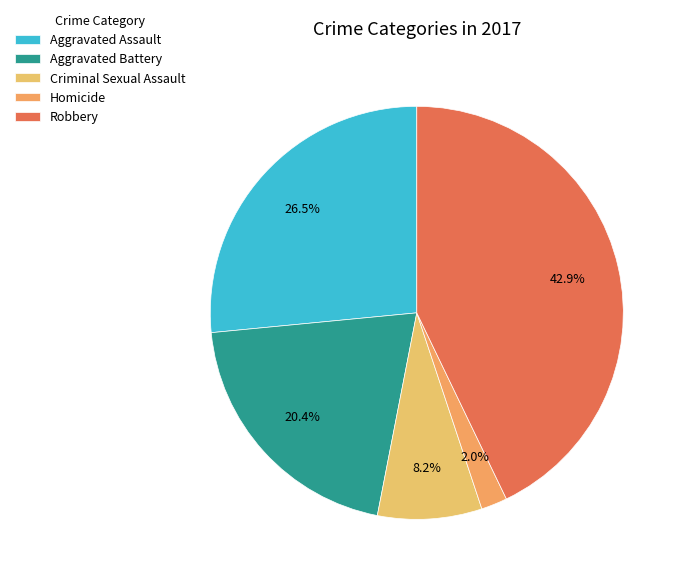

To the nearest percent, what portion does Criminal Sexual Assault represent?

8%